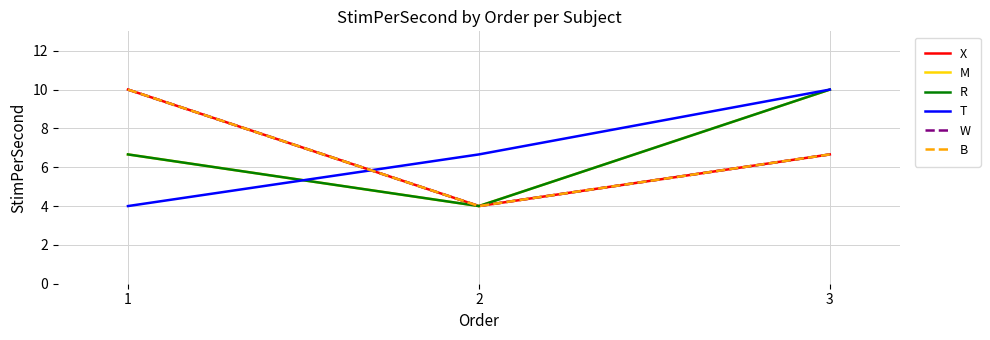

Reading left to right, transcribe all the data shown in this chart.

X: 10.0	4.0	6.7
M: 6.7	4.0	10.0
R: 6.7	4.0	10.0
T: 4.0	6.7	10.0
W: 10.0	4.0	6.7
B: 10.0	4.0	6.7